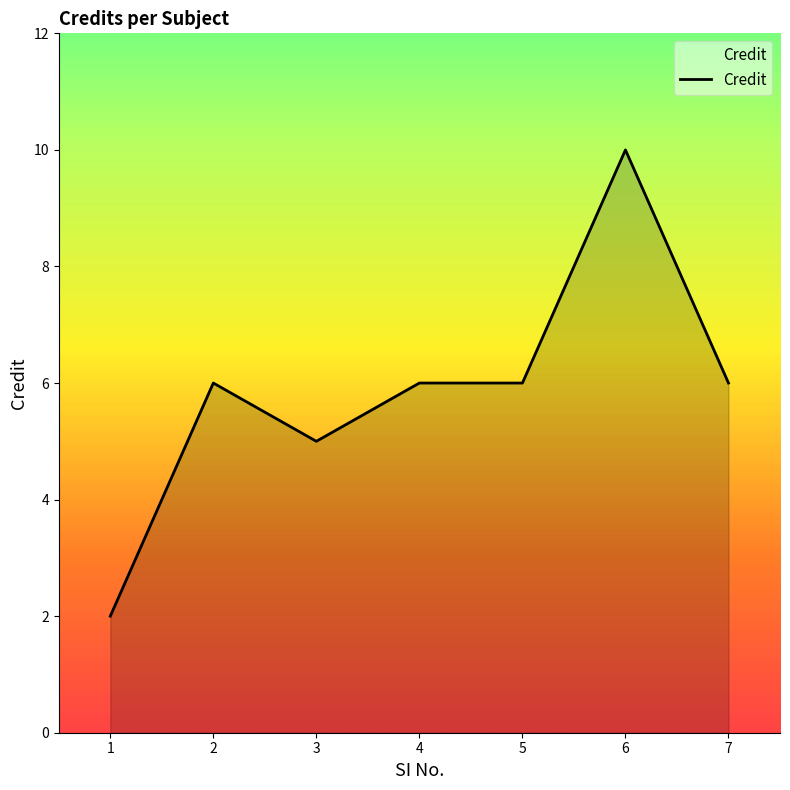

What value does the data have at 7?

6